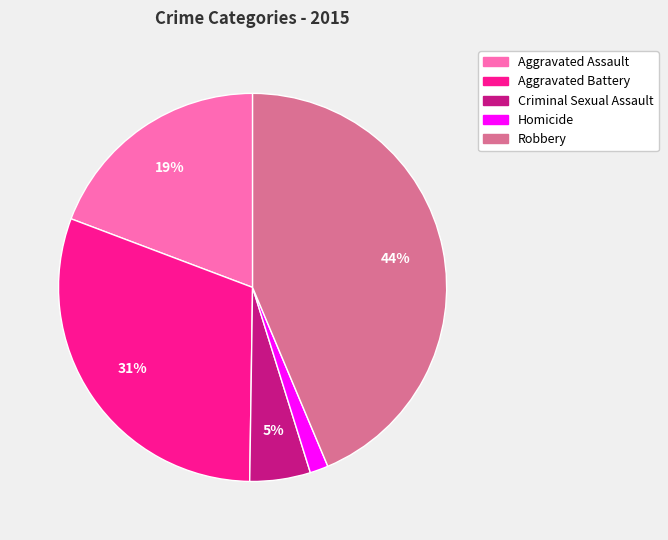

How many segments does this pie chart have?

5